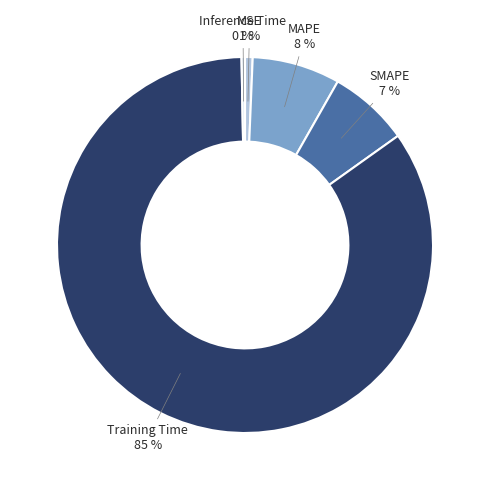

Between Inference Time and SMAPE, which is larger?

SMAPE